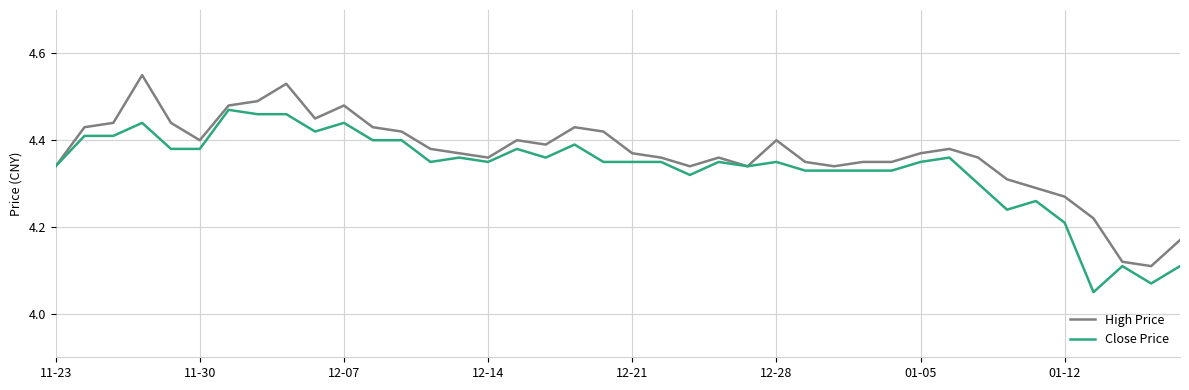

Which series has the largest total across all categories?

High Price